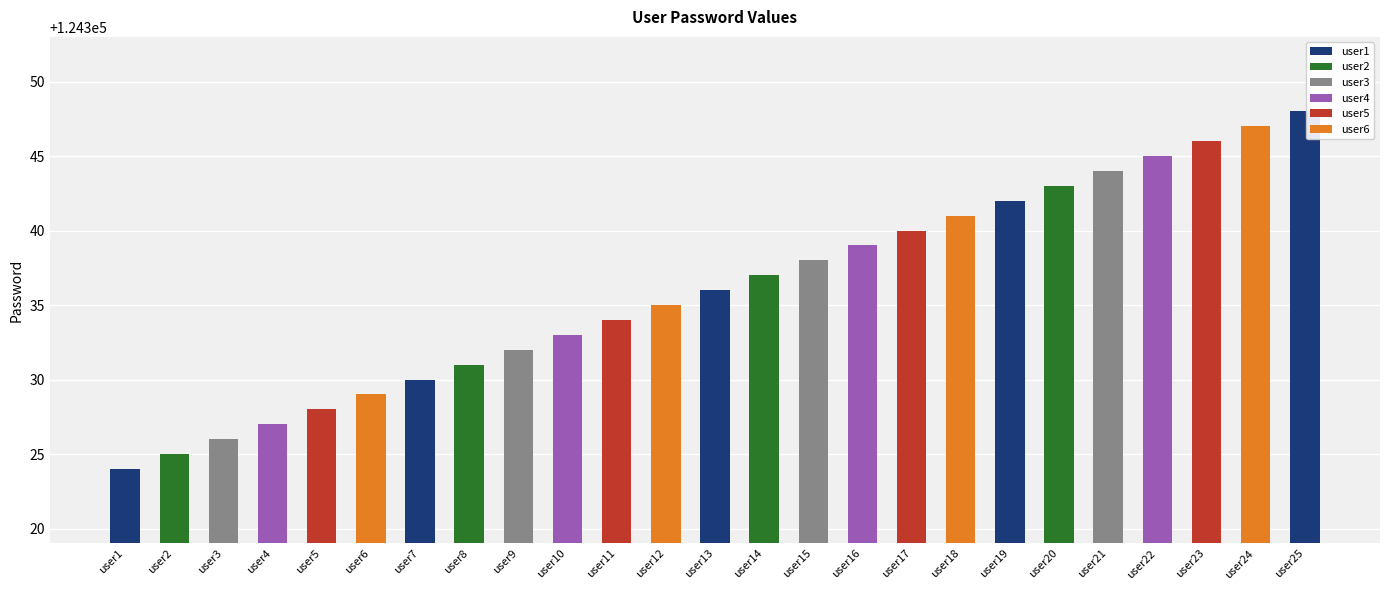

How many data points does each series have?

25